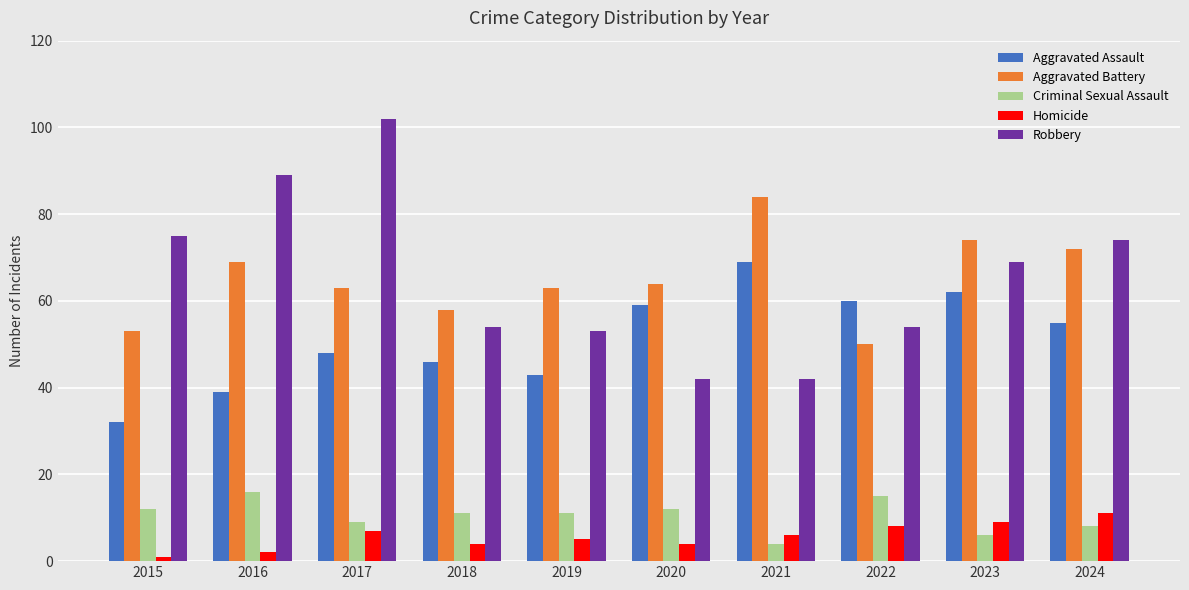

The Criminal Sexual Assault series shows 2 at 2023. True or false?

False